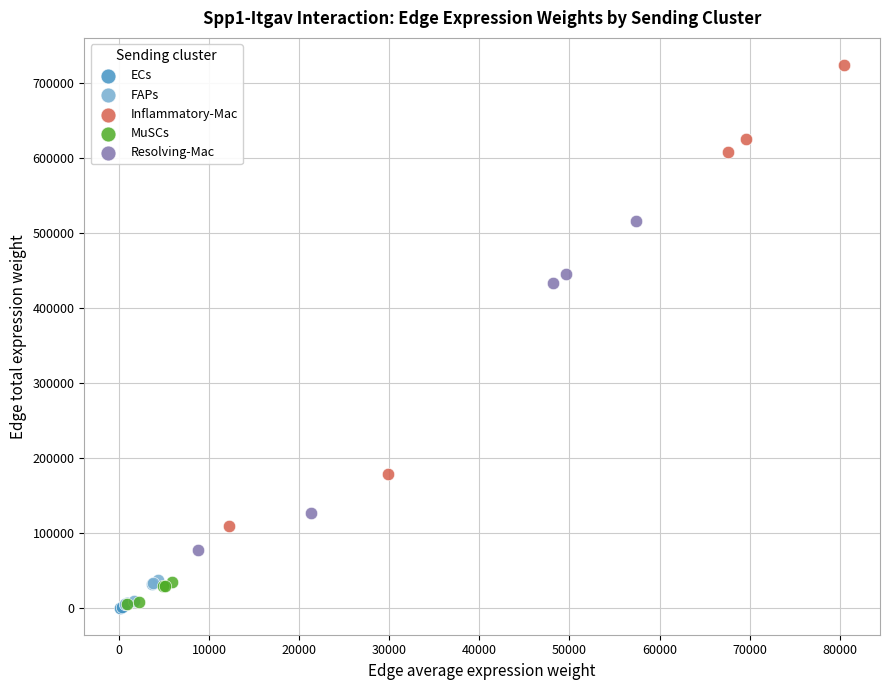

Which series has the widest spread of Y values?

Inflammatory-Mac